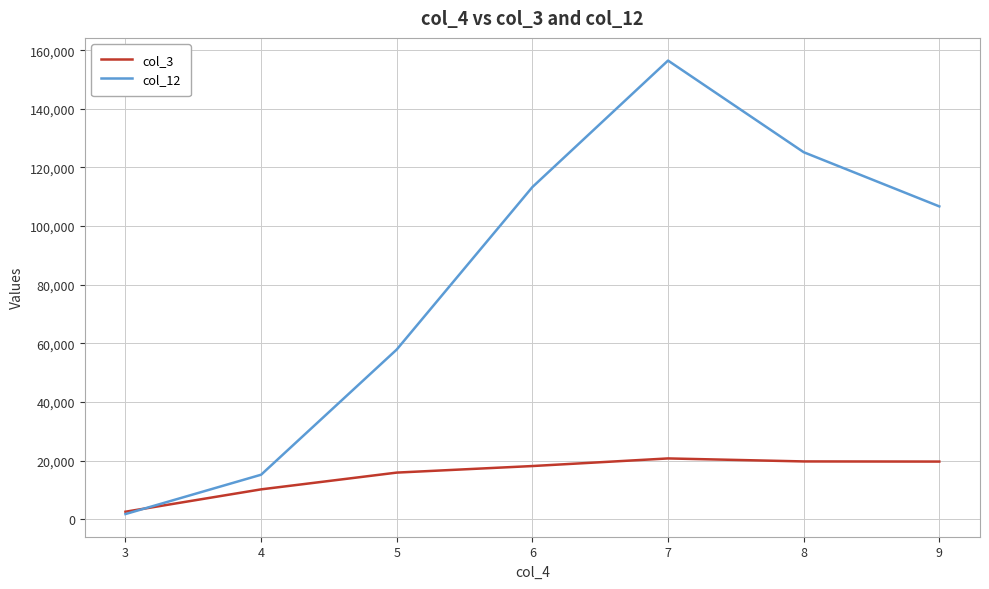

What is the highest value of the col_3 series?

20761